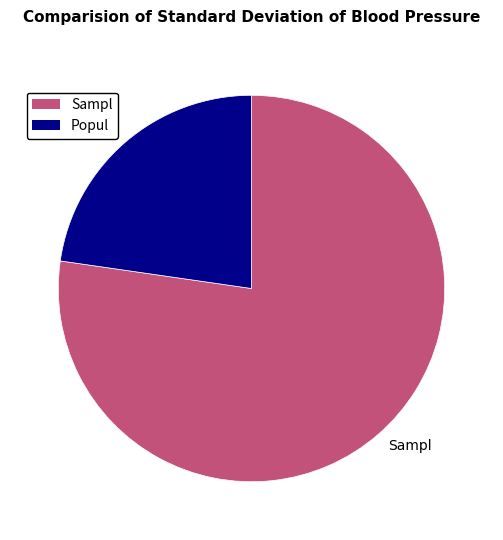

Do Popul and Sampl together represent more than half of the pie?

Yes